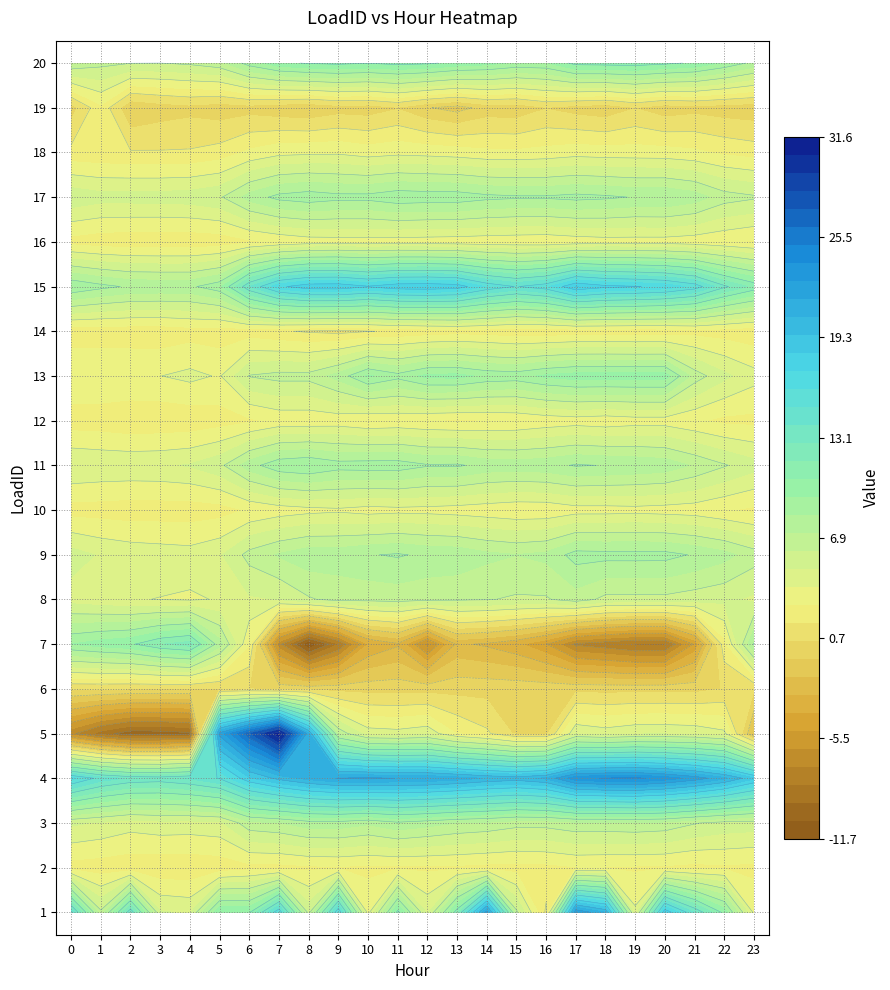

At which category does the chart reach its peak across all series?

7